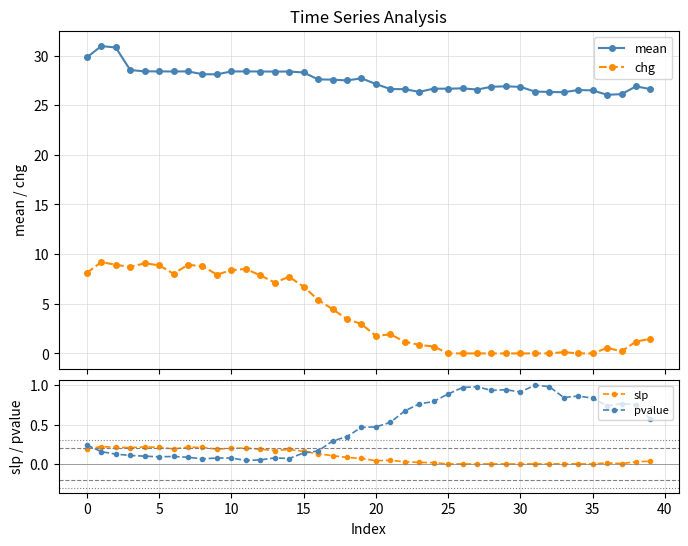

The chg series shows 2.6 at 21. True or false?

False